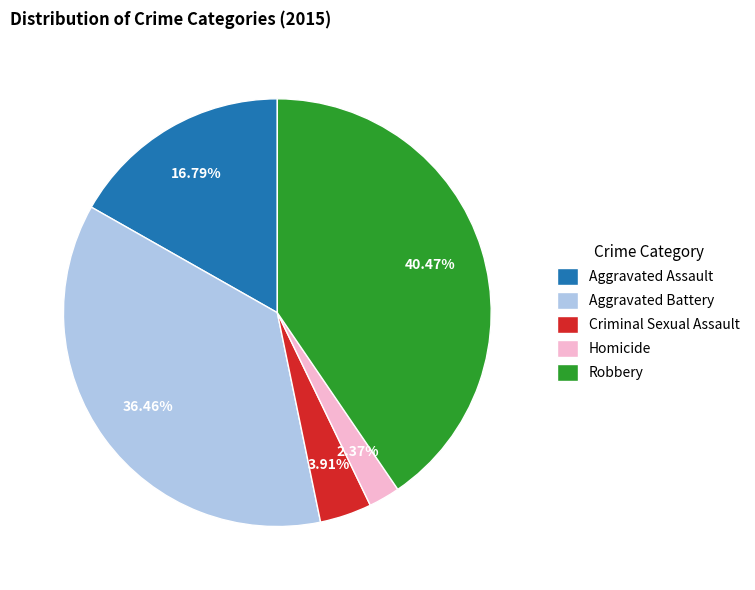

What is the ratio of the value at Aggravated Battery to the value at Criminal Sexual Assault?

9.3